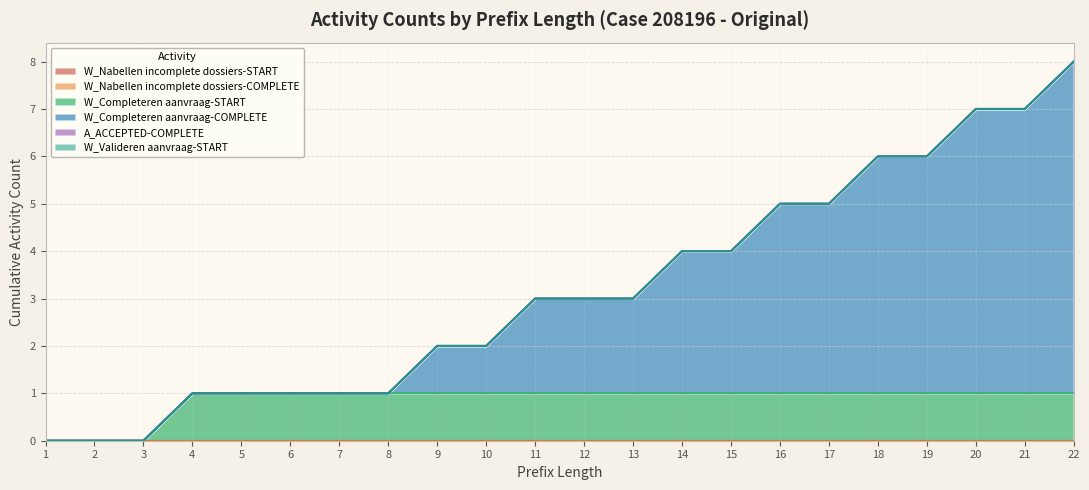

At which label does A_ACCEPTED-COMPLETE reach its minimum?

1